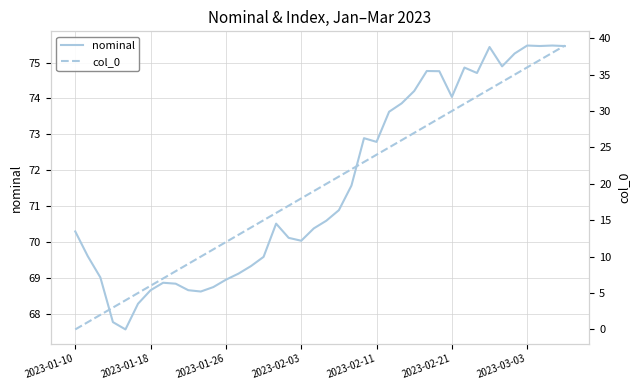

At which label does col_0 reach its minimum?

2023-01-10